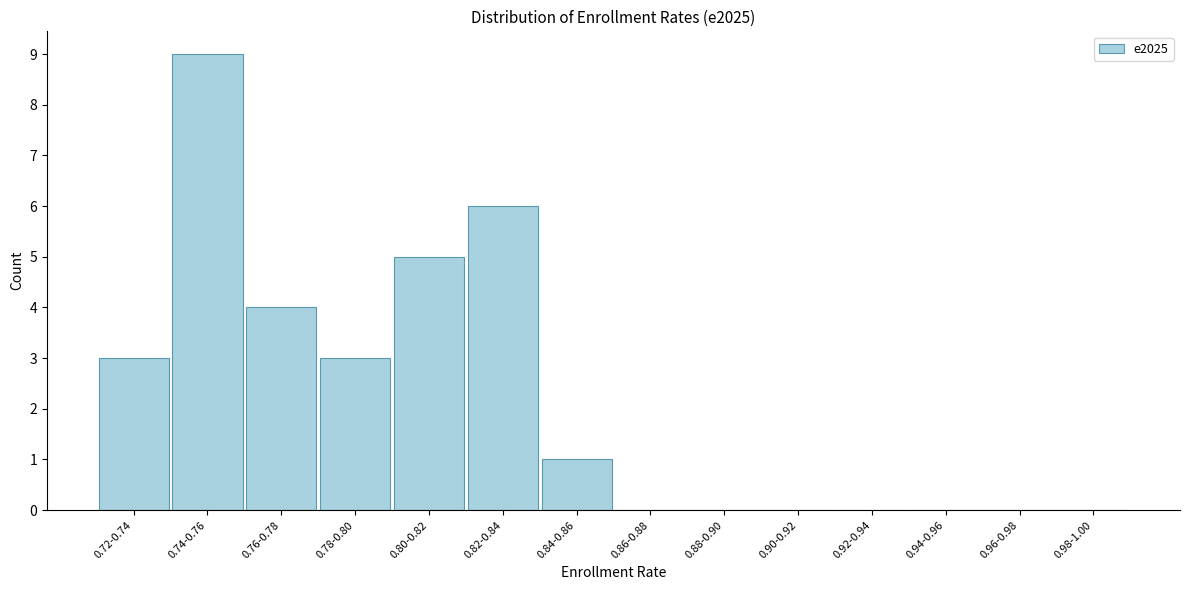

Reading left to right, transcribe all the data shown in this chart.

0.72-0.74=3	0.74-0.76=9	0.76-0.78=4	0.78-0.80=3	0.80-0.82=5	0.82-0.84=6	0.84-0.86=1	0.86-0.88=0	0.88-0.90=0	0.90-0.92=0	0.92-0.94=0	0.94-0.96=0	0.96-0.98=0	0.98-1.00=0